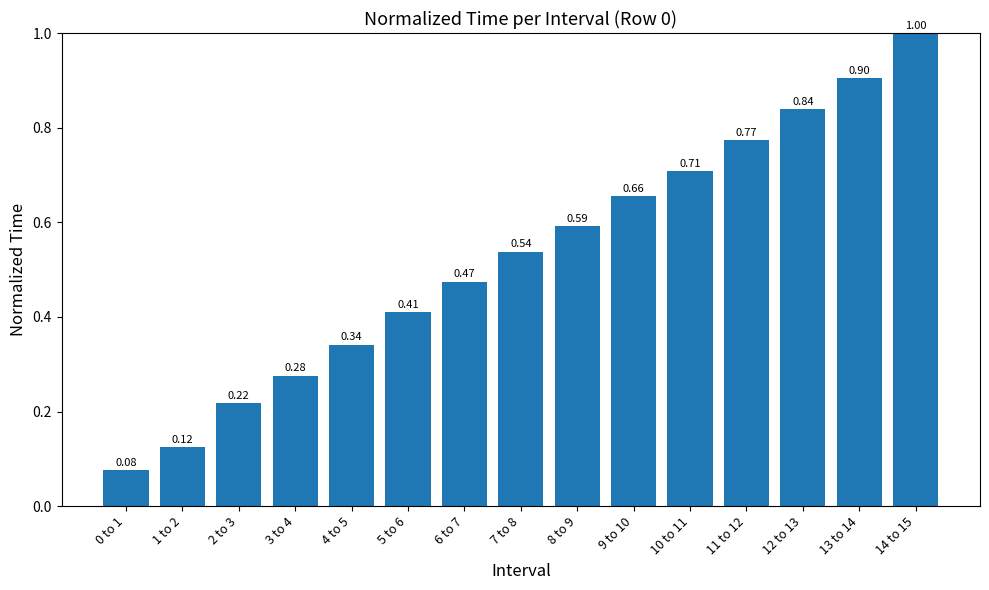

What is the greatest value displayed?

1.0